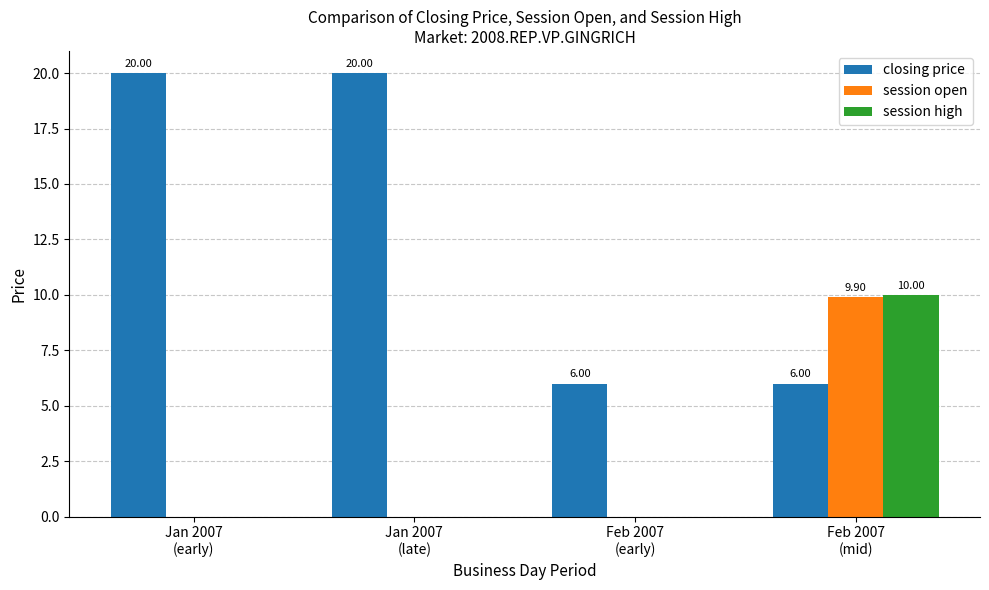

What is the average value of the session high series?

2.5